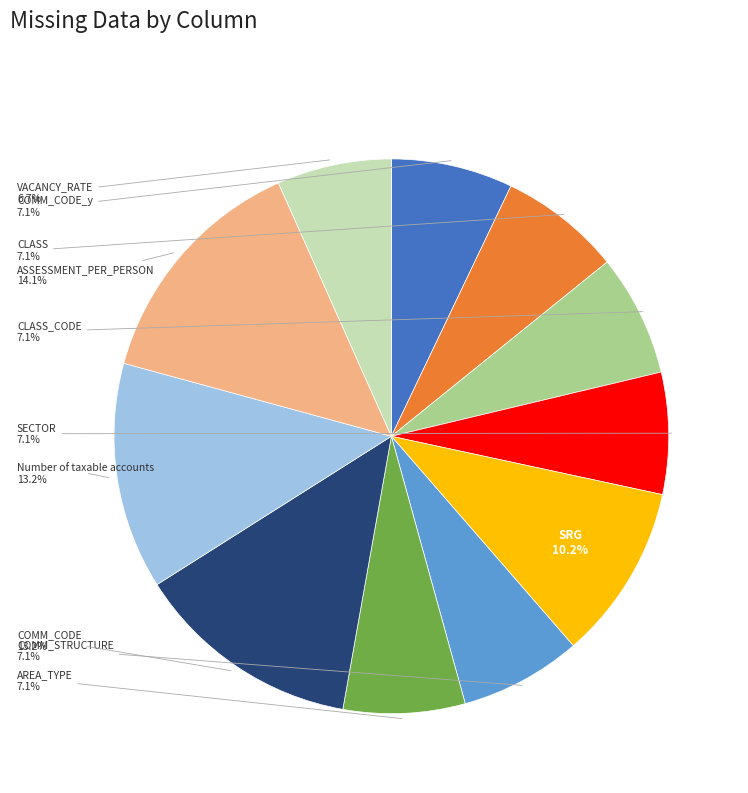

Count the number of slices in the pie.

11